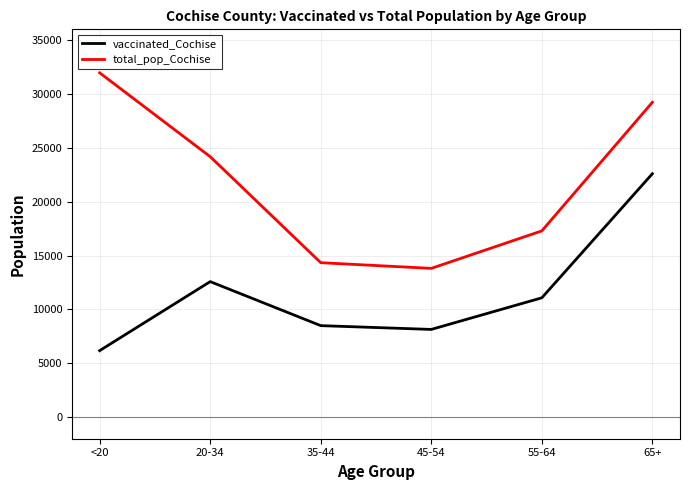

What is the difference between the second highest and minimum values in the vaccinated_Cochise series?

6406